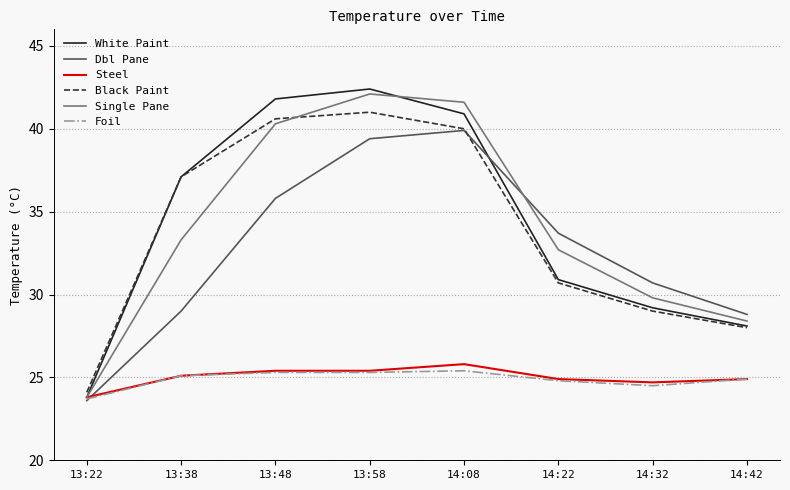

The value of White Paint at 14:22 is 30.9. True or false?

True